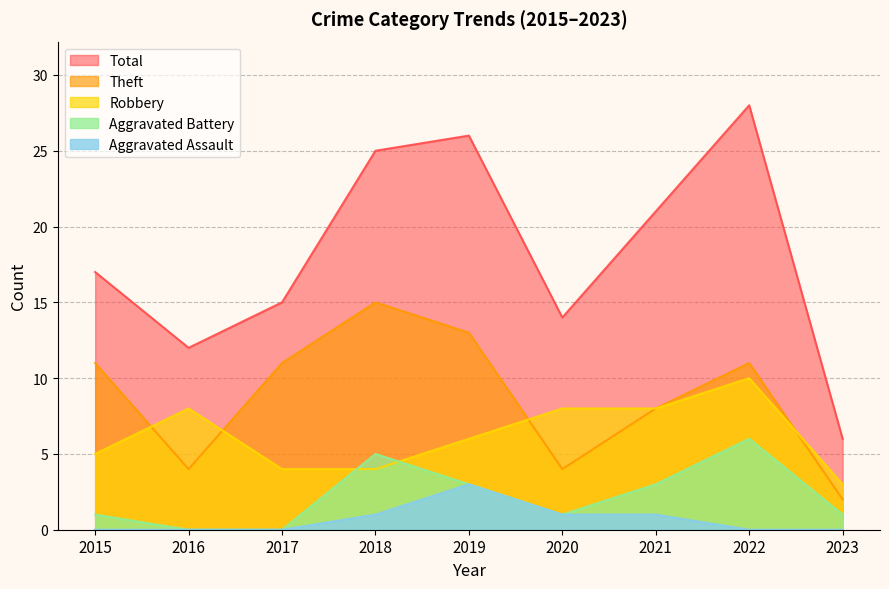

List the series in order of their peak value, highest first.

Total, Theft, Robbery, Aggravated Battery, Aggravated Assault